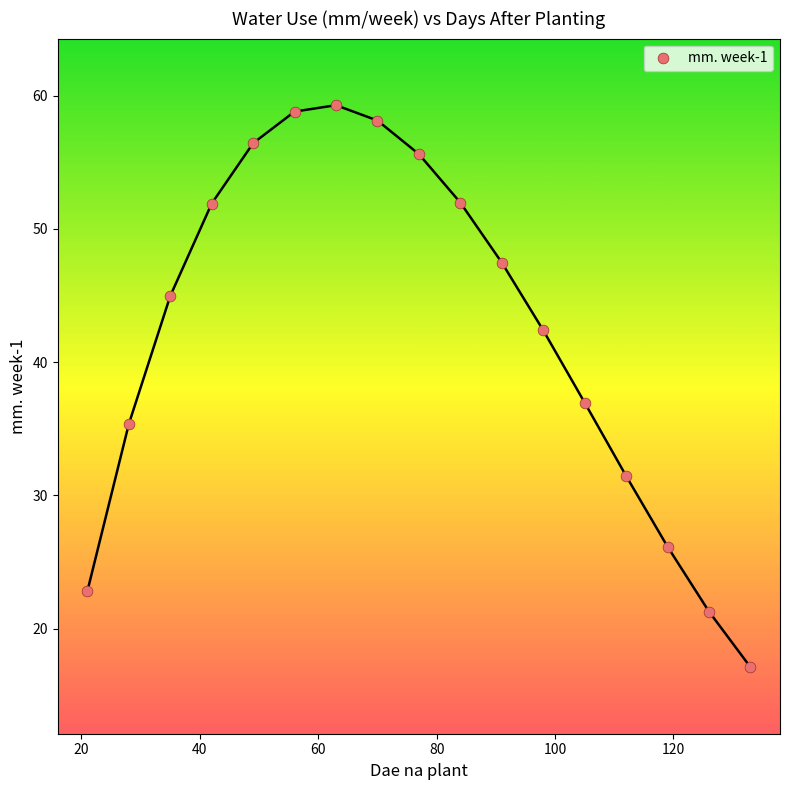

What Y value in the scatter plot is closest to 38?

37.0